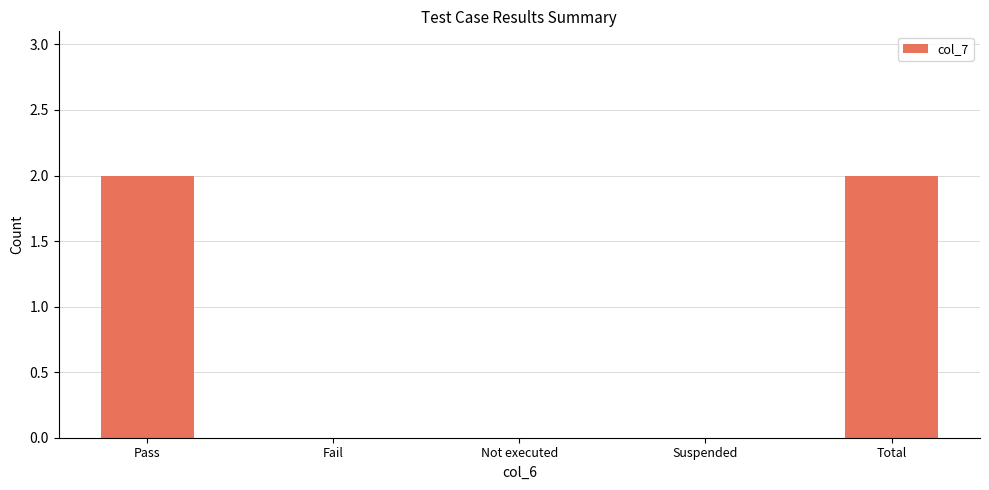

Between Pass and Not executed, which is larger?

Pass